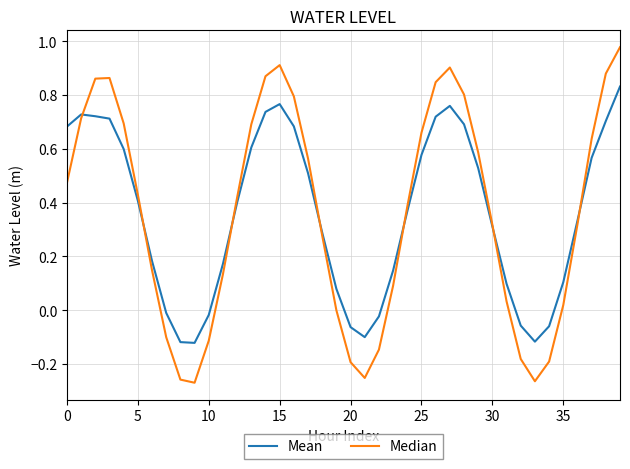

What are all the series names shown in the legend?

Mean, Median